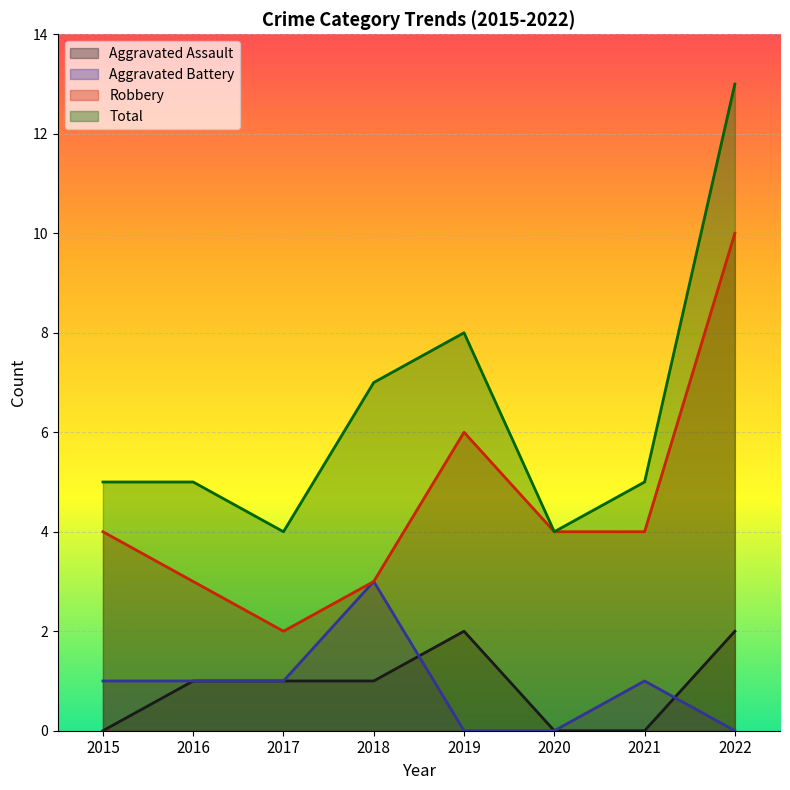

True or false: Aggravated Assault and Total intersect in this chart.

False